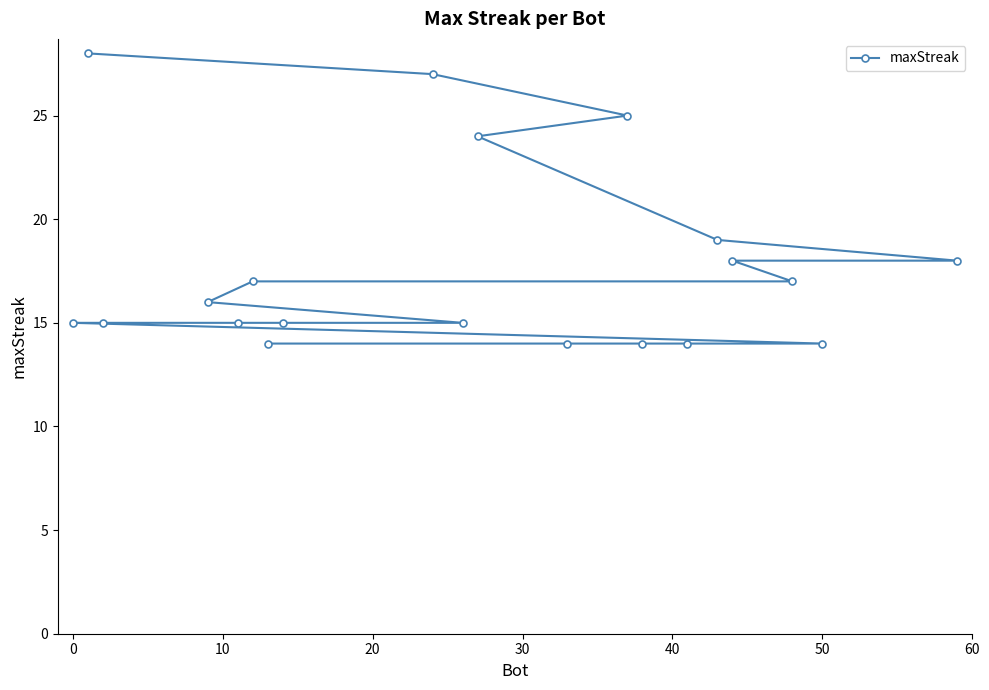

Reading left to right, list all the values displayed in this chart.

15	28	15	16	15	17	14	15	27	15	24	14	25	14	14	19	18	17	14	18